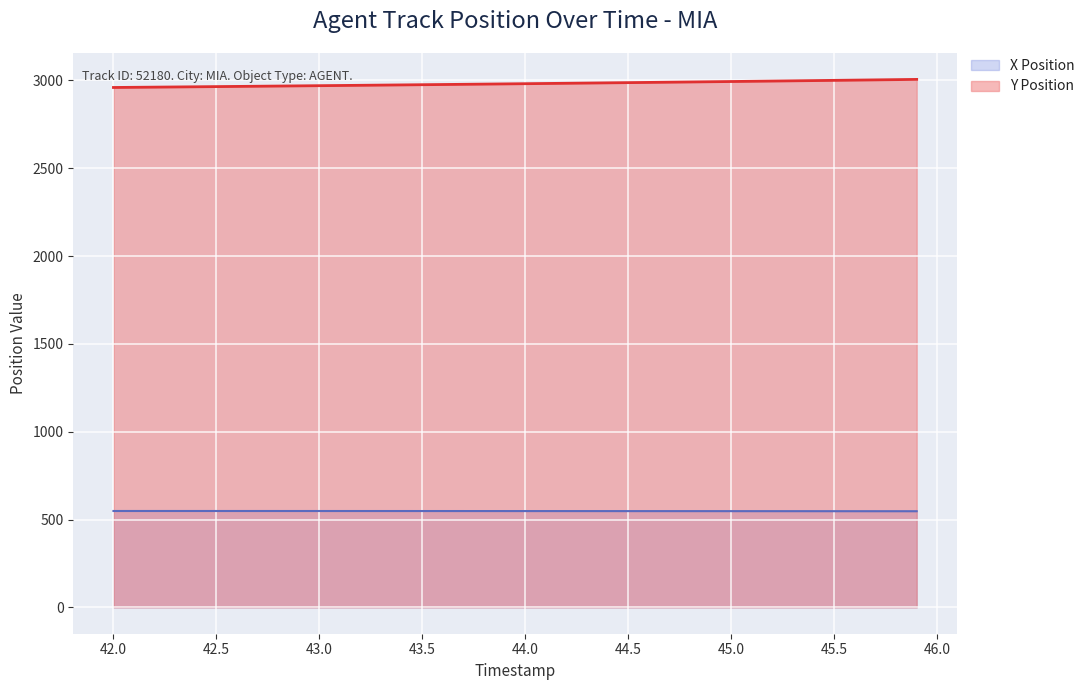

What is the spread (max minus min) of values at 42.5?

2416.6